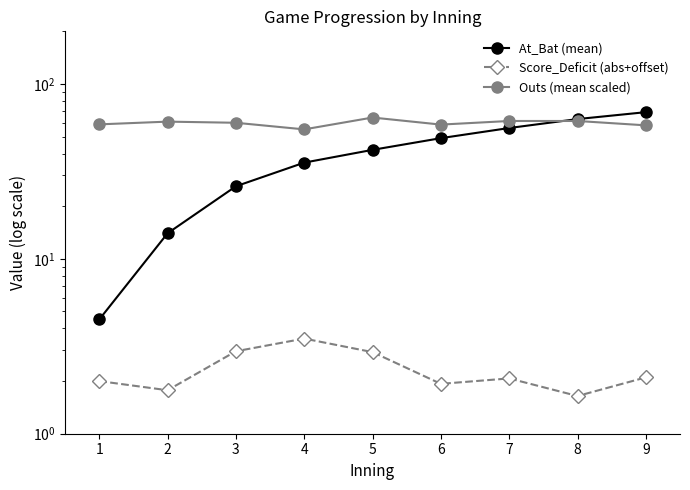

At 7, list the series in order from smallest to largest.

Score_Deficit (abs+offset), At_Bat (mean), Outs (mean scaled)